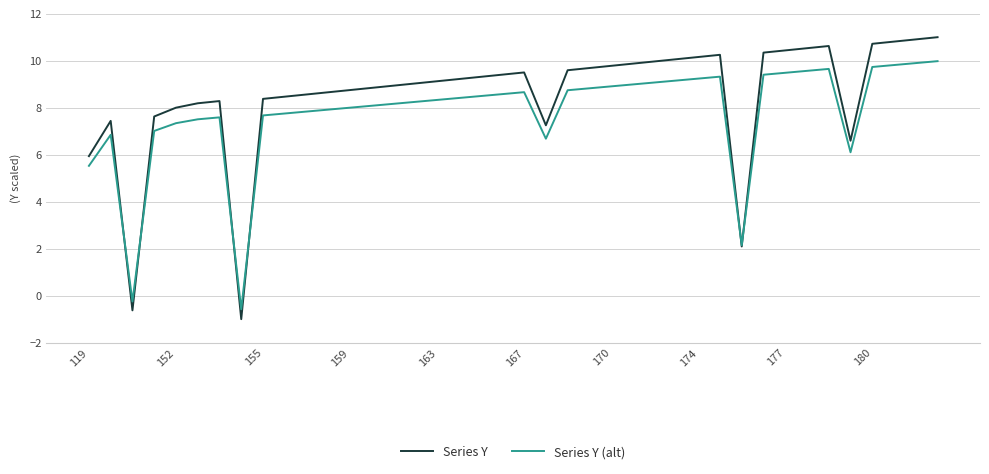

Which series has the largest total across all categories?

Series Y